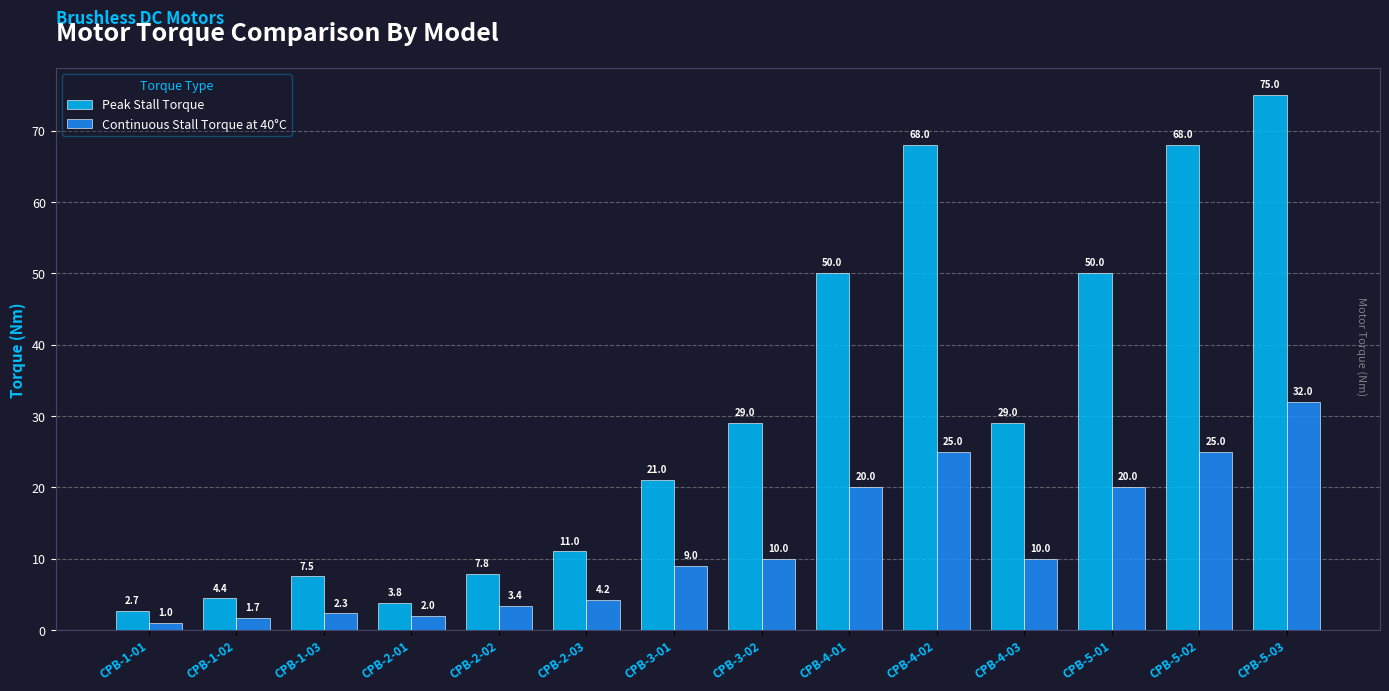

What is the difference between the maximum and minimum values in the Peak Stall Torque series?

72.3